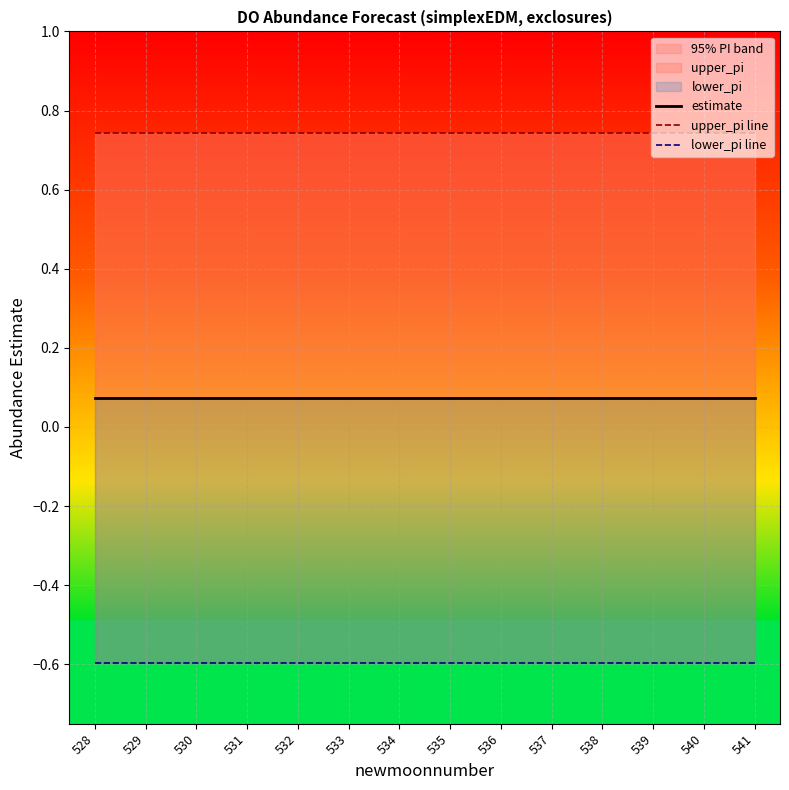

At which label is estimate closest to 0?

529